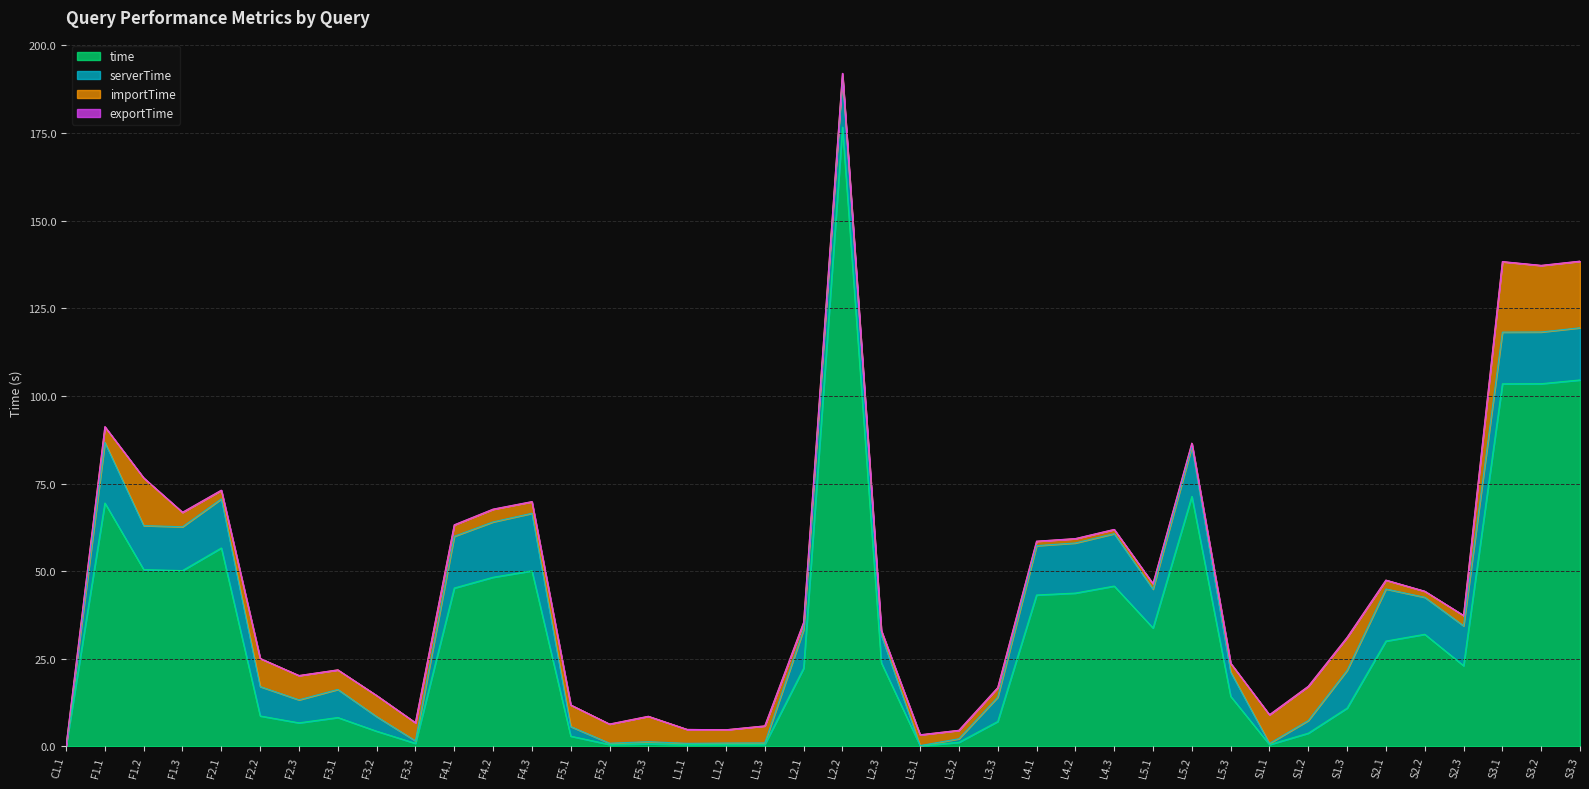

How many positive values does the exportTime series have?

39